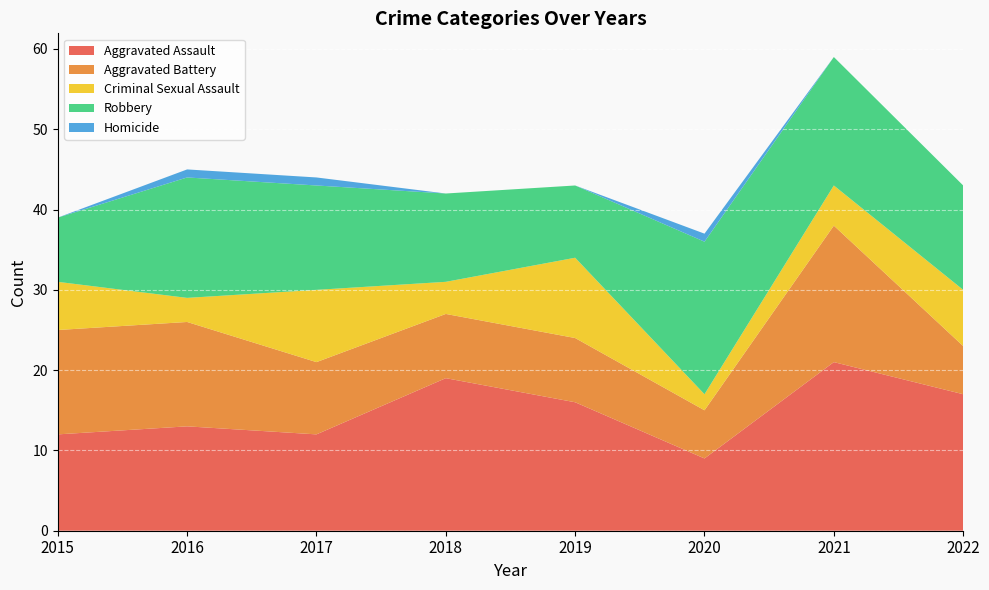

Reading left to right, list all the values displayed in this chart.

Aggravated Assault: 2015=12	2016=13	2017=12	2018=19	2019=16	2020=9	2021=21	2022=17
Aggravated Battery: 2015=13	2016=13	2017=9	2018=8	2019=8	2020=6	2021=17	2022=6
Criminal Sexual Assault: 2015=6	2016=3	2017=9	2018=4	2019=10	2020=2	2021=5	2022=7
Robbery: 2015=8	2016=15	2017=13	2018=11	2019=9	2020=19	2021=16	2022=13
Homicide: 2015=0	2016=1	2017=1	2018=0	2019=0	2020=1	2021=0	2022=0